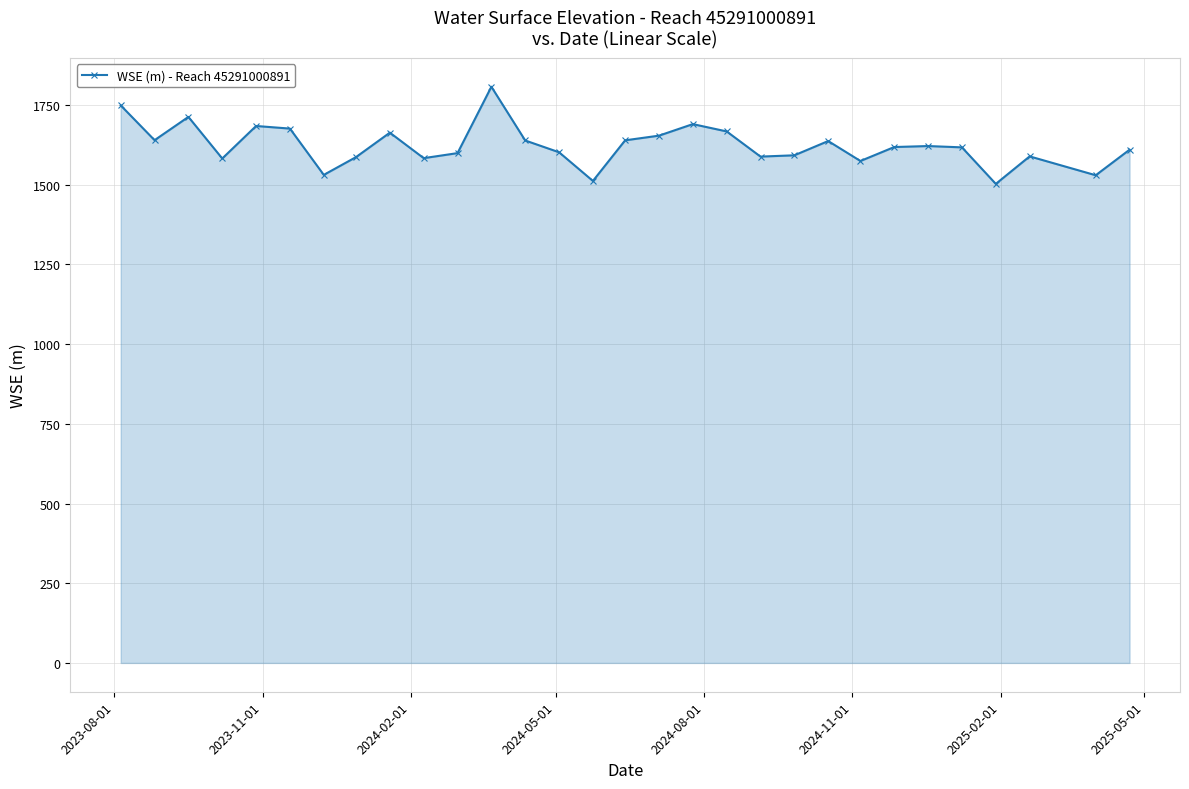

Does the chart have visible grid lines?

Yes